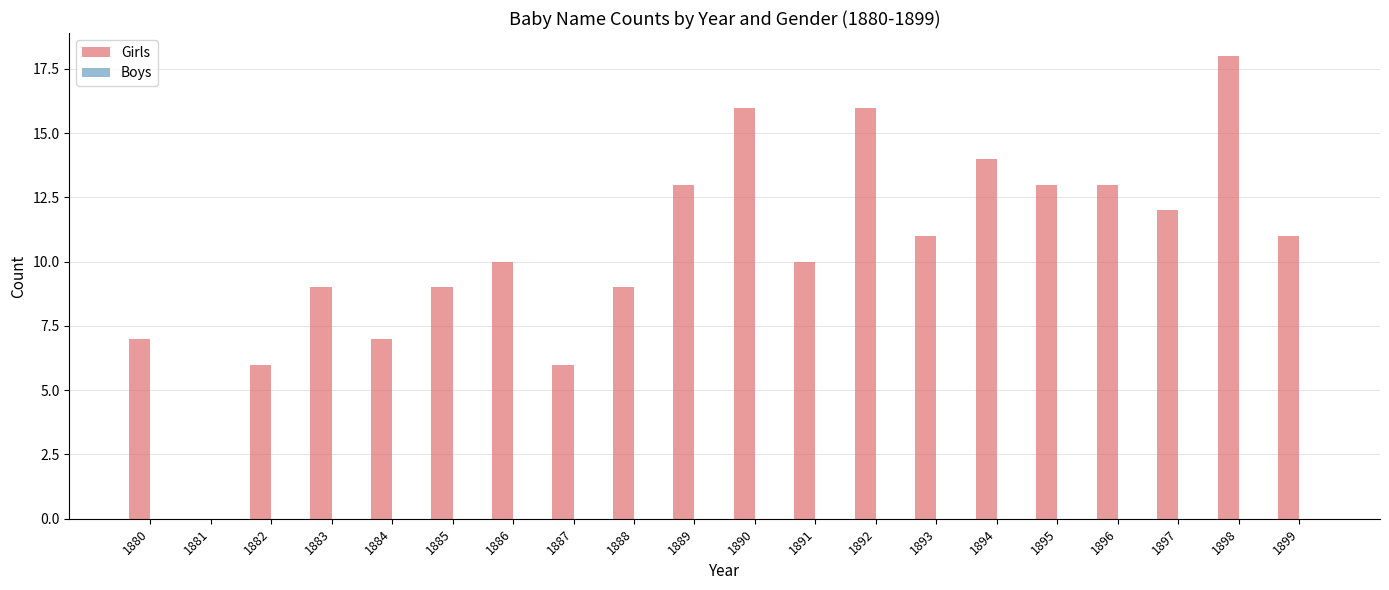

Which has a higher value, 1882 or 1884?

1884